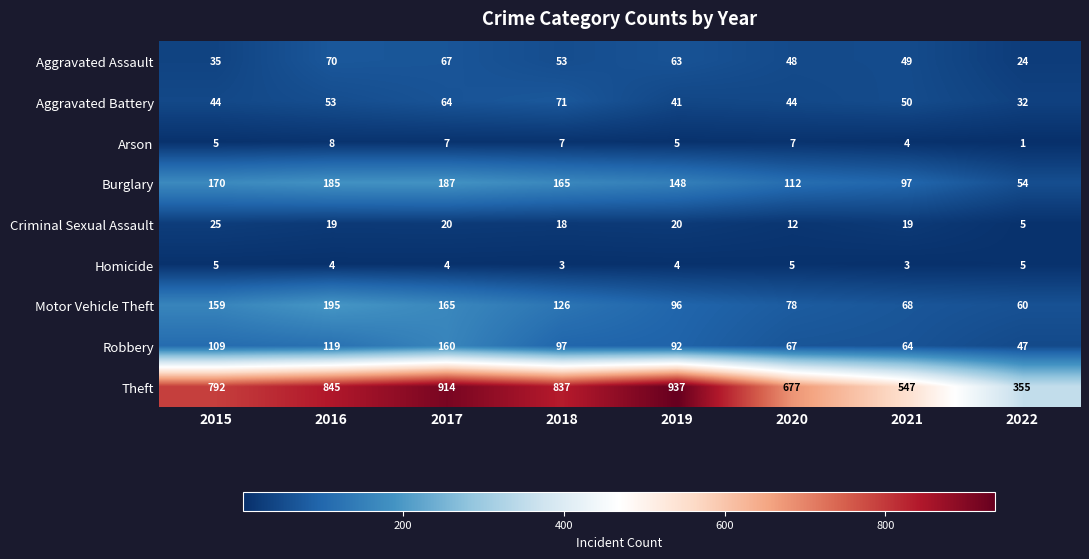

Which series changed the most between 2017 and 2018?

Theft